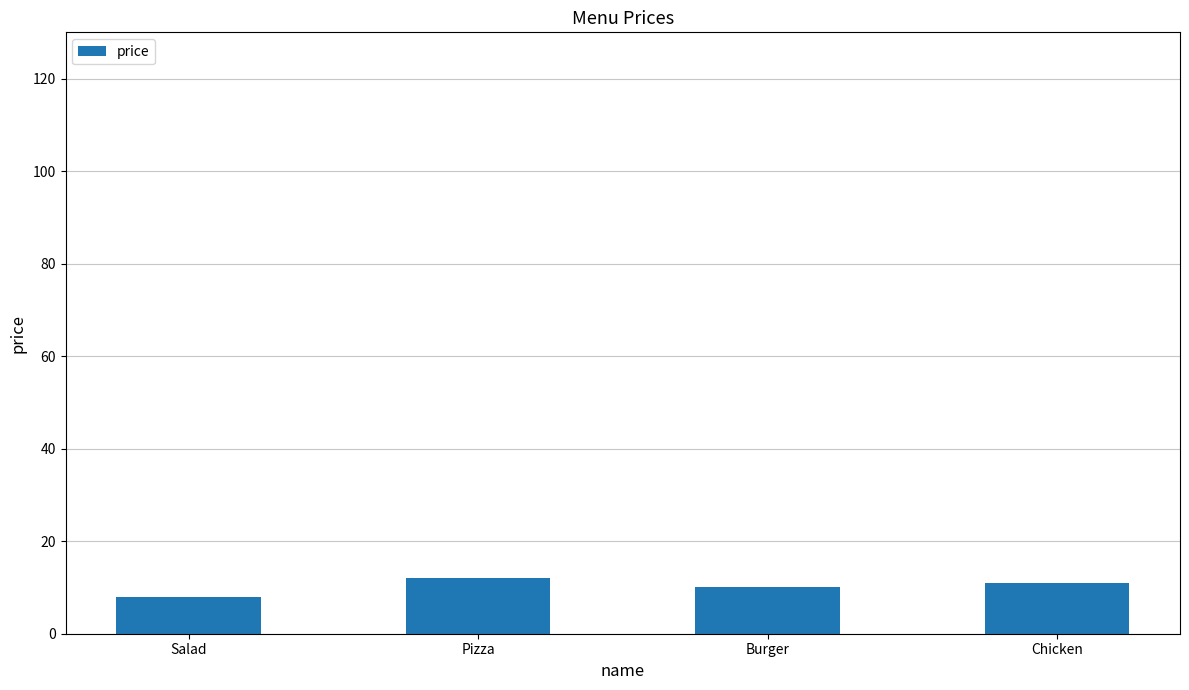

What is the smallest value displayed?

8